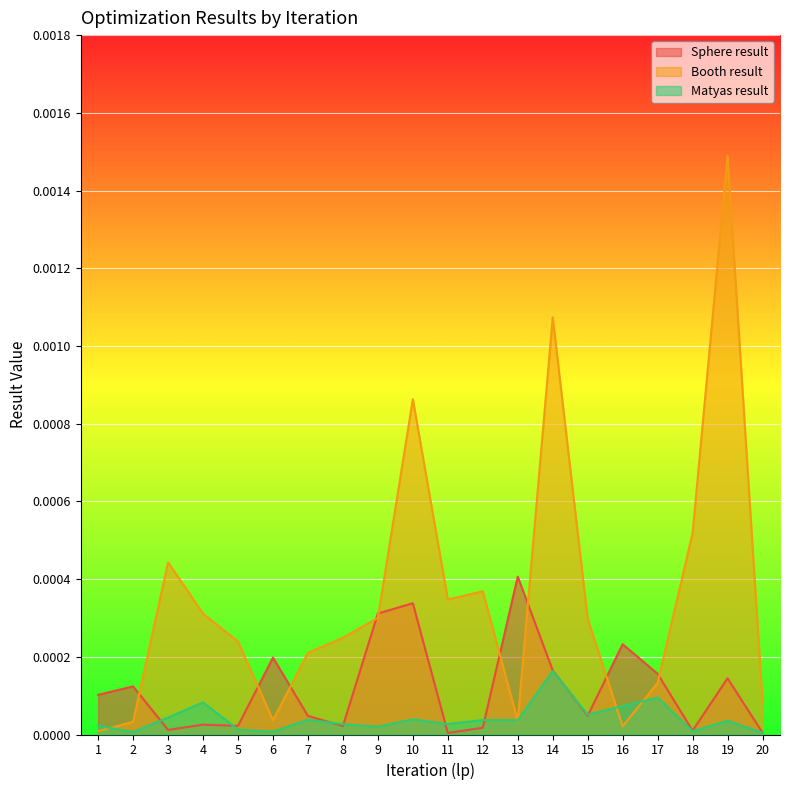

List the series in order of their overall mean, highest first.

Booth result, Sphere result, Matyas result